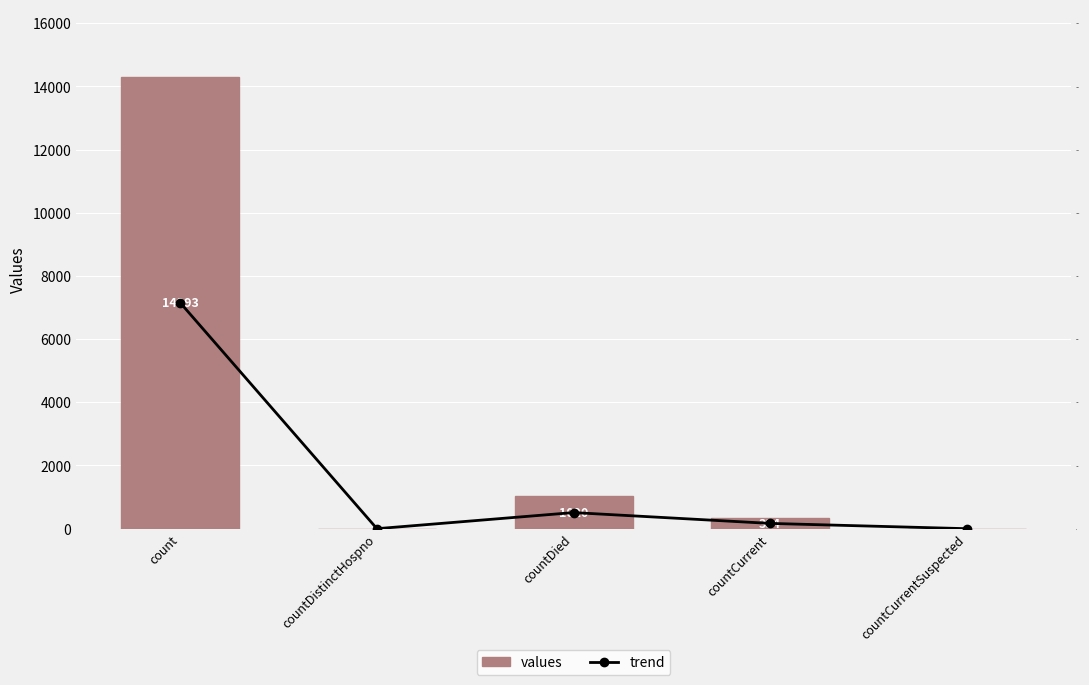

The values series shows 145.7 at countCurrent. True or false?

False